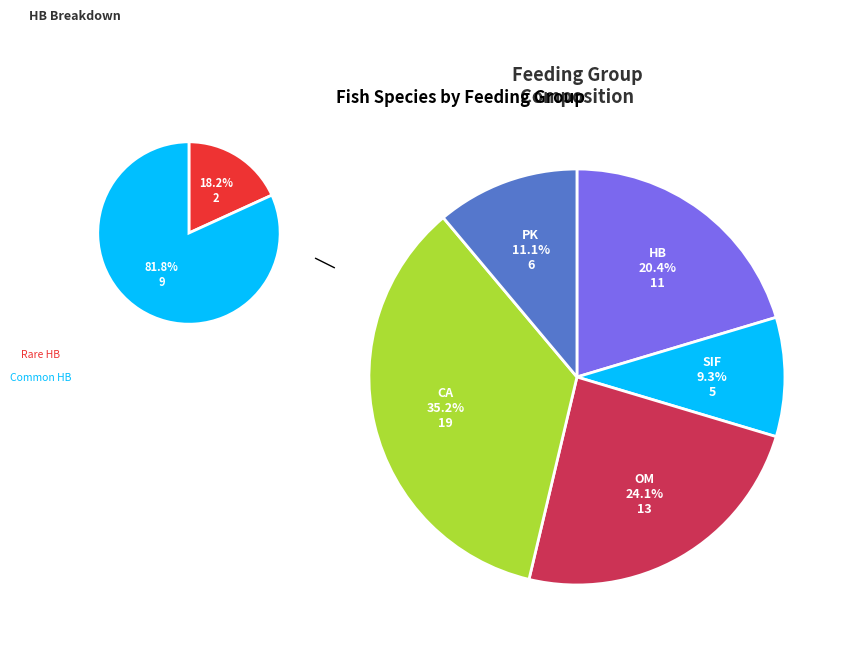

Which category has the smallest portion of the pie?

SIF